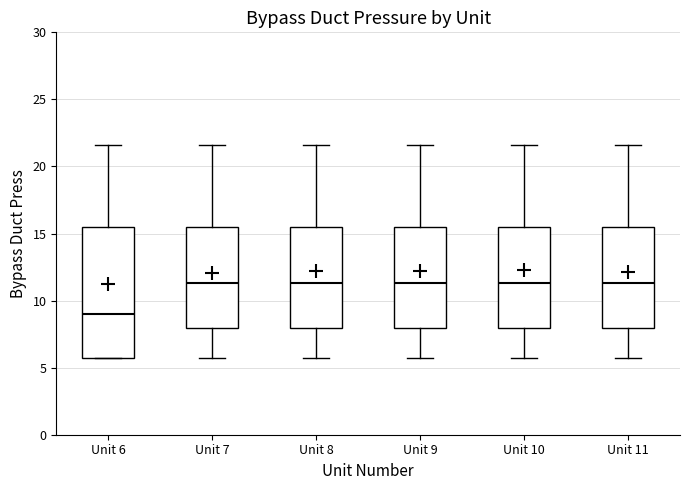

Reading left to right, transcribe this box plot: for each box, give where its median line is, the range the box spans, and where its two whiskers end, as read against the y-axis. The values are not printed on the chart, so give them approximately, as read against the axis.

Unit 6: median 9.0, box 5.5 to 15.5, whiskers 5.5 to 21.5
Unit 7: median 11.5, box 8.0 to 15.5, whiskers 5.5 to 21.5
Unit 8: median 11.5, box 8.0 to 15.5, whiskers 5.5 to 21.5
Unit 9: median 11.5, box 8.0 to 15.5, whiskers 5.5 to 21.5
Unit 10: median 11.5, box 8.0 to 15.5, whiskers 5.5 to 21.5
Unit 11: median 11.5, box 8.0 to 15.5, whiskers 5.5 to 21.5